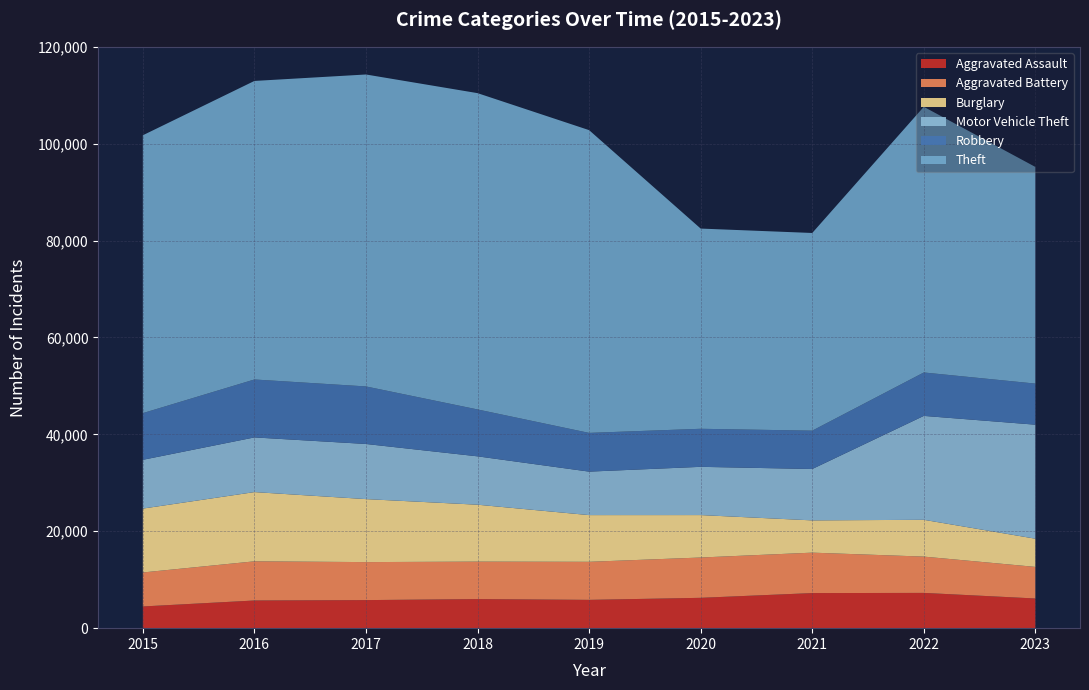

Reading left to right, extract all data points from this chart.

Aggravated Assault: 4480	5712	5793	6001	5841	6263	7242	7280	6127
Aggravated Battery: 7018	8086	7845	7735	7857	8321	8347	7493	6521
Burglary: 13184	14289	13001	11747	9638	8758	6659	7595	5816
Motor Vehicle Theft: 10068	11286	11380	9985	8977	9959	10603	21447	23536
Robbery: 9638	11960	11880	9681	7995	7855	7918	8964	8483
Theft: 57350	61621	64386	65287	62492	41324	40802	54837	44717